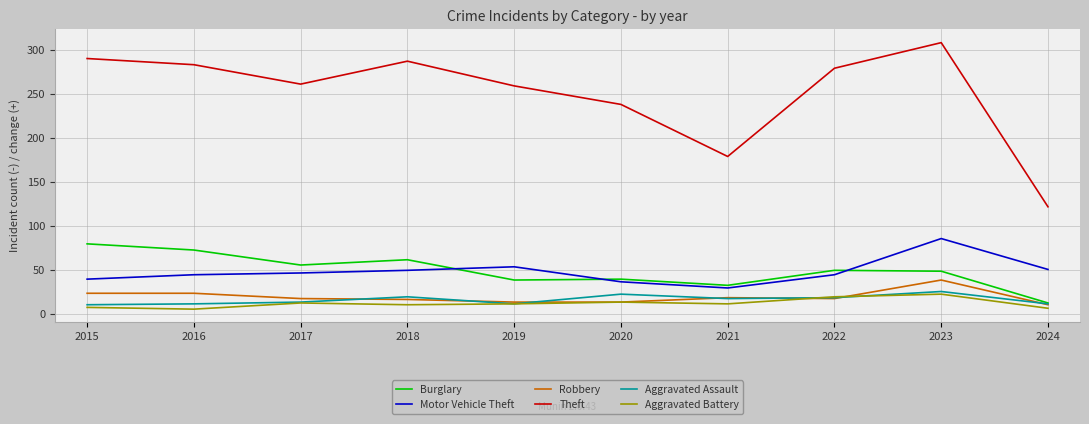

True or false: Motor Vehicle Theft has a value of 71 at 2022.

False